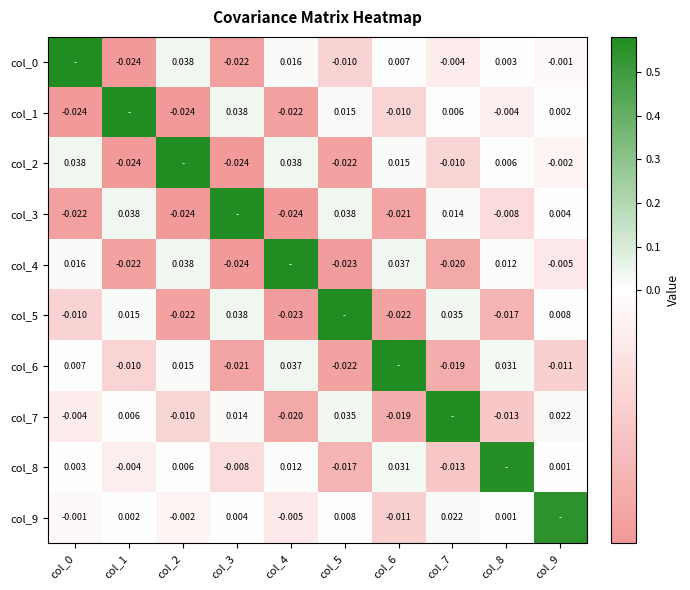

Is the value of col_0 at col_3 greater than the value of col_6 at col_1?

No